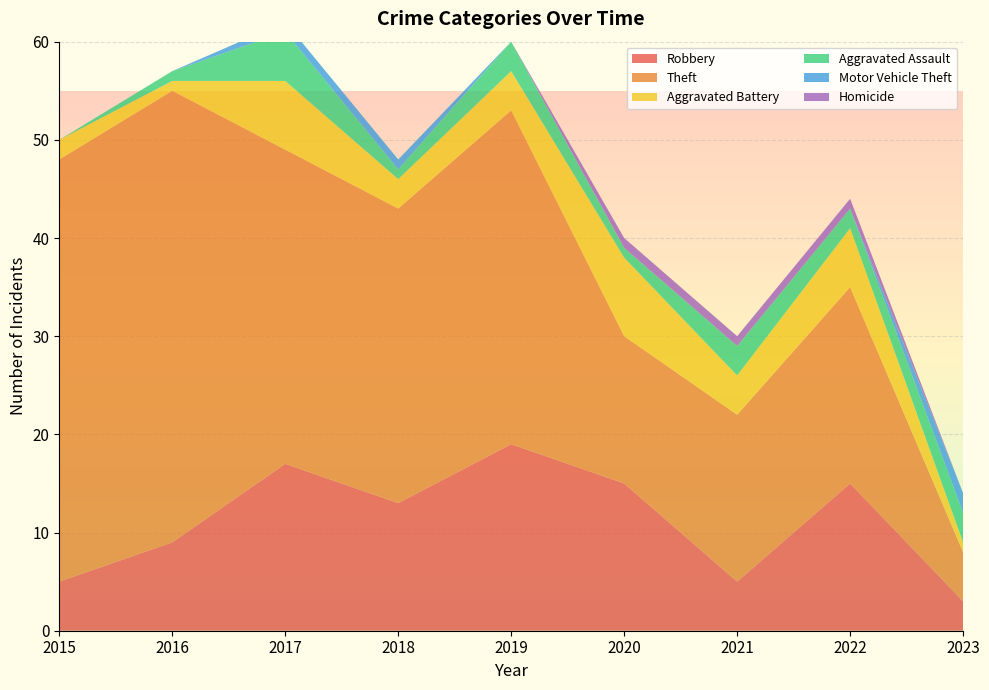

Reading right to left, what are all the values shown in this chart?

Robbery: 3	15	5	15	19	13	17	9	5
Theft: 5	20	17	15	34	30	32	46	43
Aggravated Battery: 1	6	4	8	4	3	7	1	2
Aggravated Assault: 3	2	3	1	3	1	5	1	0
Motor Vehicle Theft: 2	0	0	0	0	1	1	0	0
Homicide: 0	1	1	1	0	0	0	0	0